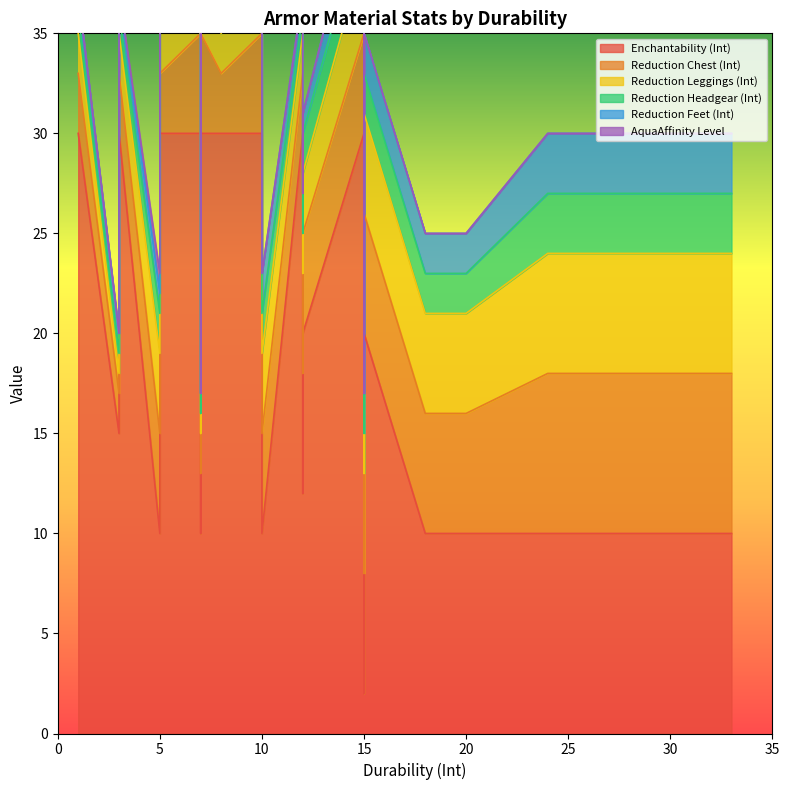

What is the value of the Reduction Feet (Int) point at the 5th from the left?

1